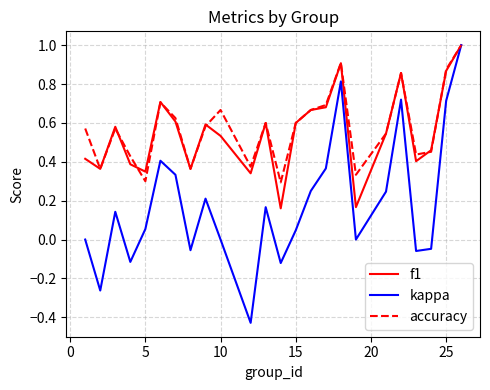

What is the maximum value shown in the chart?

1.0